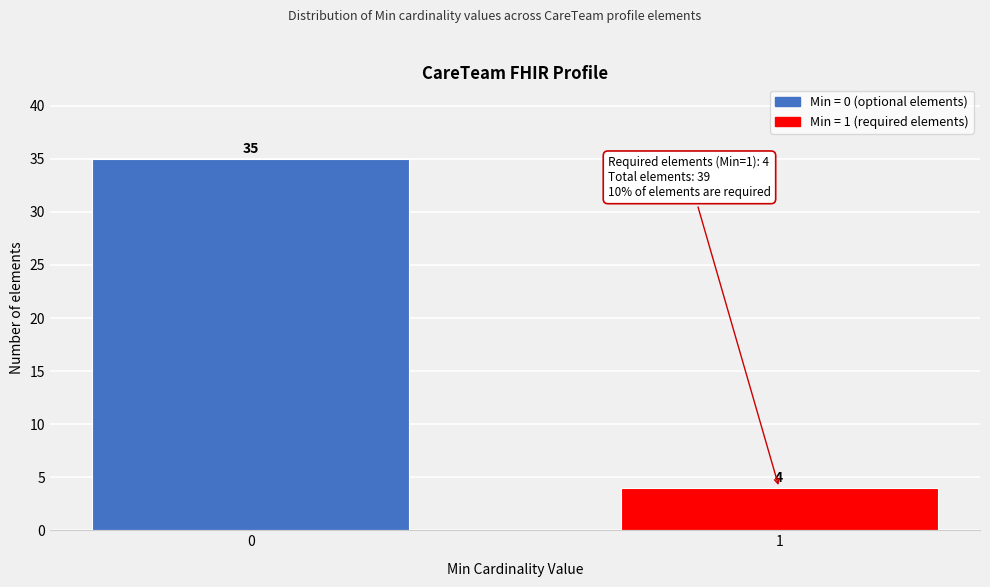

Reading left to right, what are all the values shown in this chart?

35	4